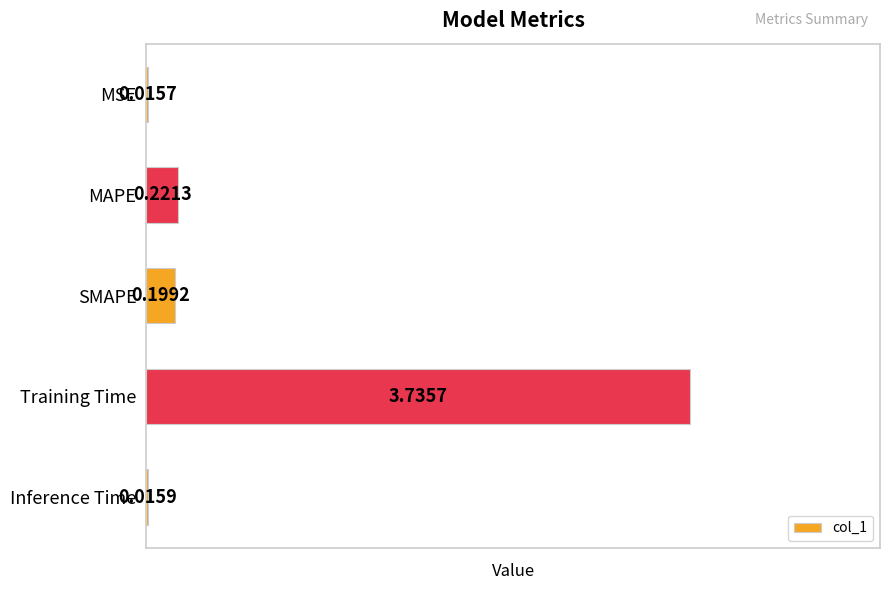

What is the sum of all values?

4.2